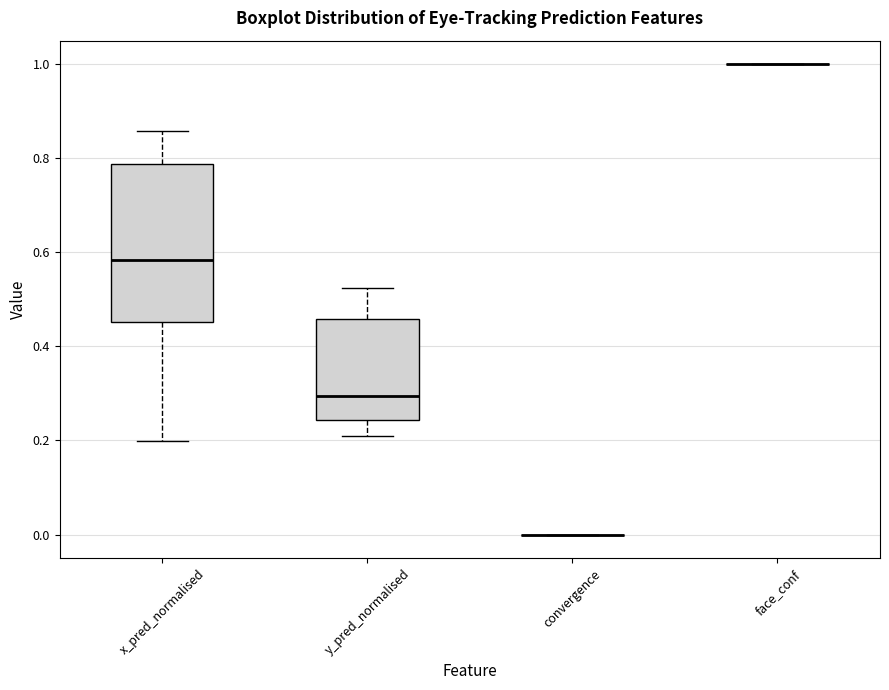

Reading left to right, transcribe this box plot: for each box, give where its median line is, the range the box spans, and where its two whiskers end, as read against the y-axis. The values are not printed on the chart, so give them approximately, as read against the axis.

x_pred_normalised: median 0.58, box 0.46 to 0.78, whiskers 0.20 to 0.86
y_pred_normalised: median 0.30, box 0.24 to 0.46, whiskers 0.20 to 0.52
convergence: box collapsed to a line at 0.00, whiskers 0.00 to 0.00
face_conf: box collapsed to a line at 1.00, whiskers 1.00 to 1.00